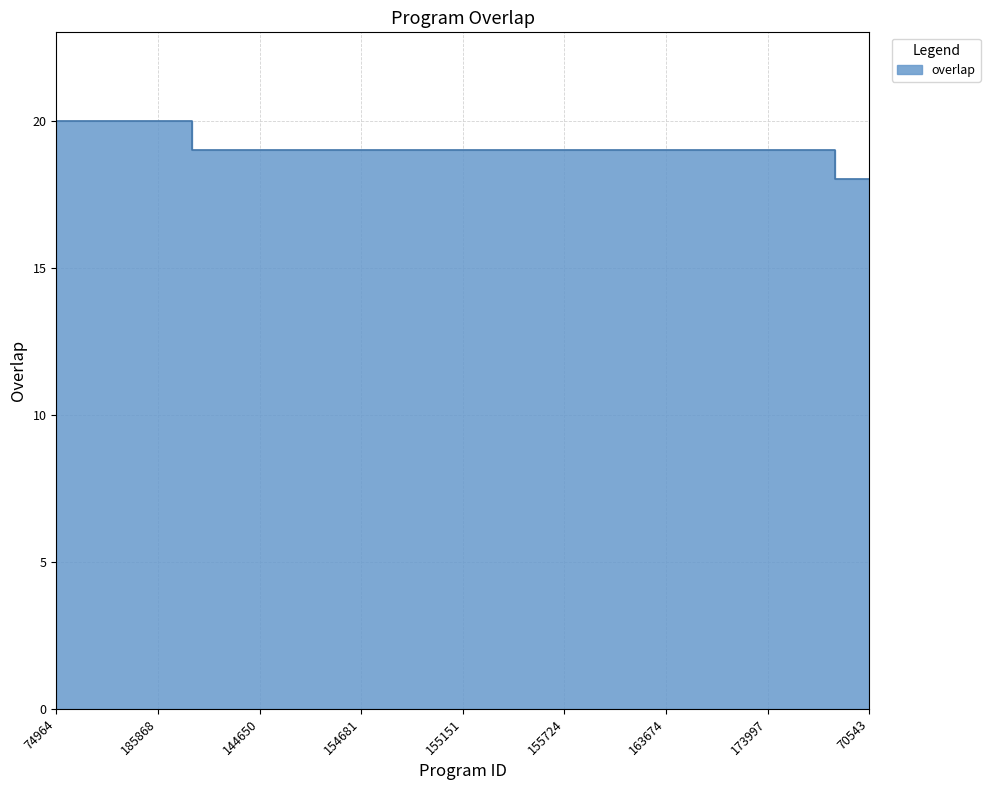

Reading left to right, extract all data points from this chart.

74964=20	163652=20	163657=20	185868=20	1614=19	125199=19	144650=19	154631=19	154680=19	154681=19	154684=19	154685=19	155151=19	155156=19	155704=19	155724=19	162245=19	163672=19	163674=19	163676=19	172292=19	173997=19	267437=19	2248=18	70543=18